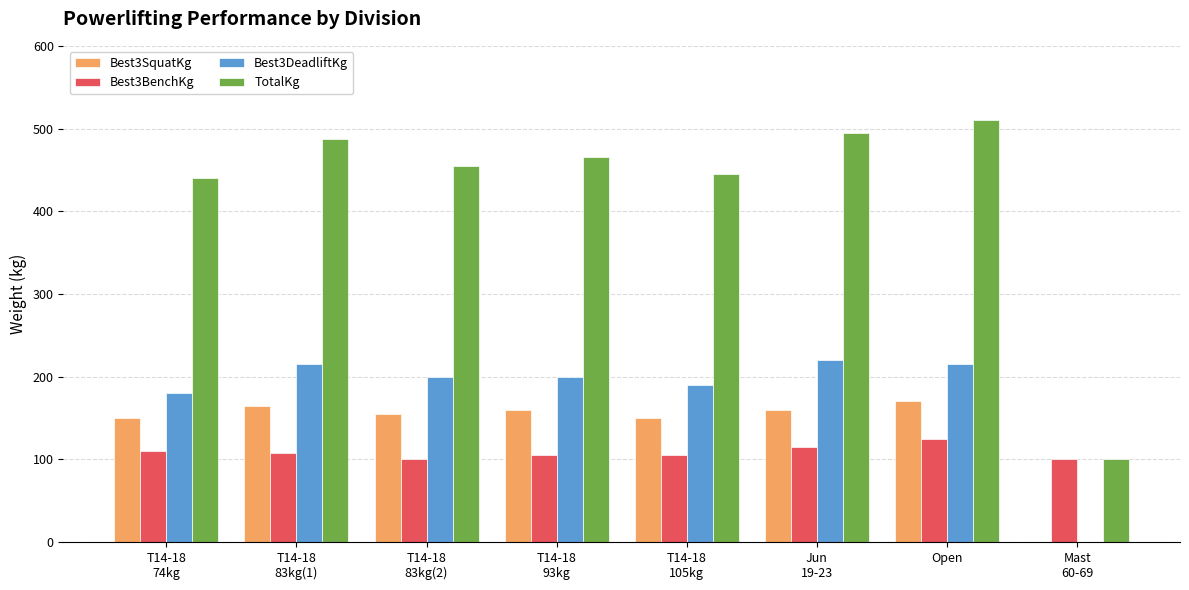

How many values in Best3SquatKg are above zero?

7